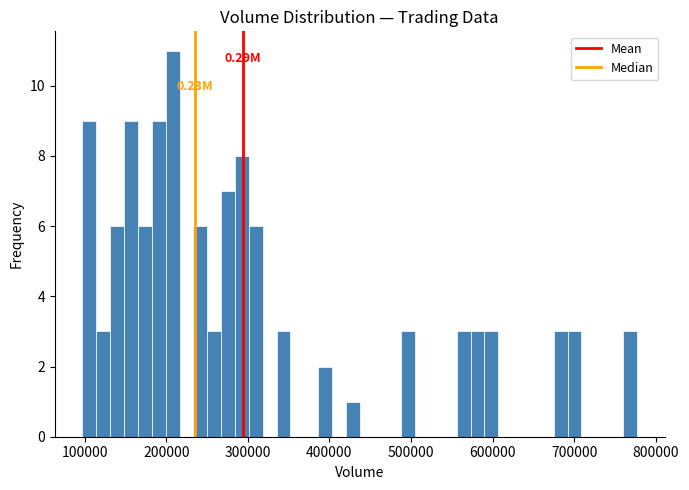

Read against the x-axis, roughly where is the centre of the tallest bar?

210000